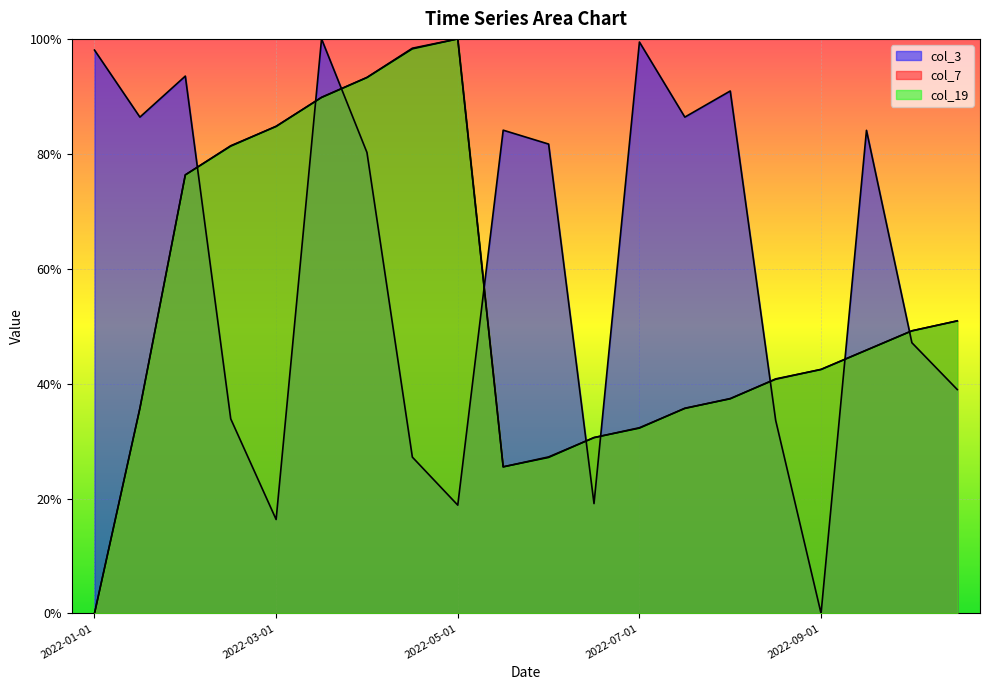

Is it true that col_7 equals 0.3 at 2022-05-15?

True